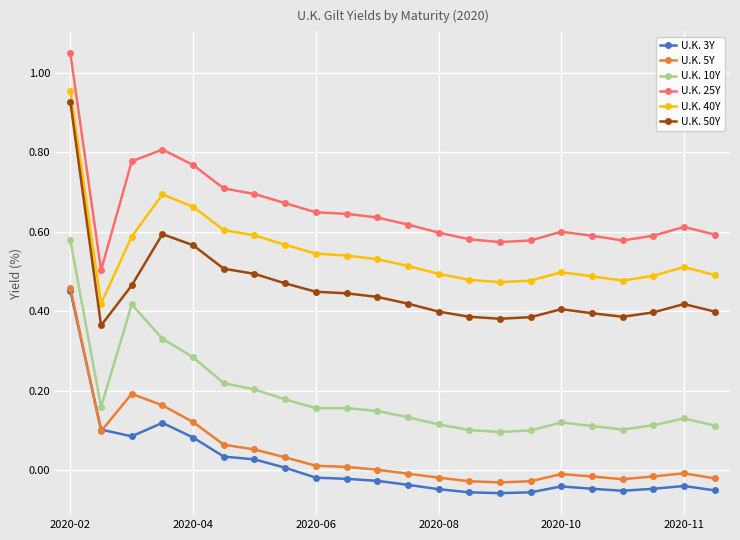

Which series has the largest total across all categories?

U.K. 25Y